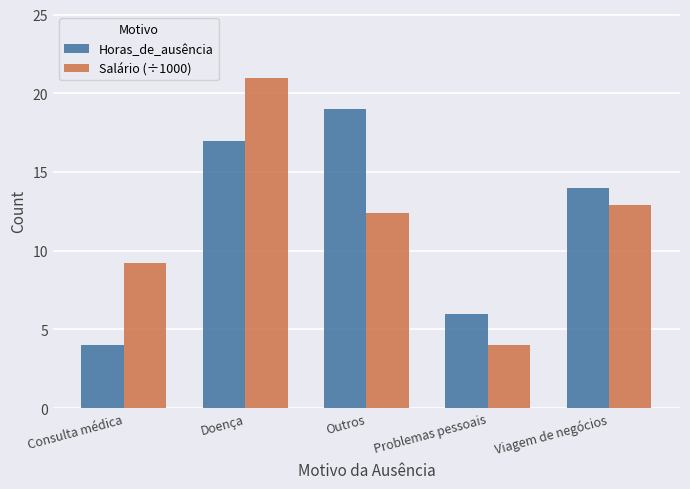

How many distinct data groups are displayed?

2